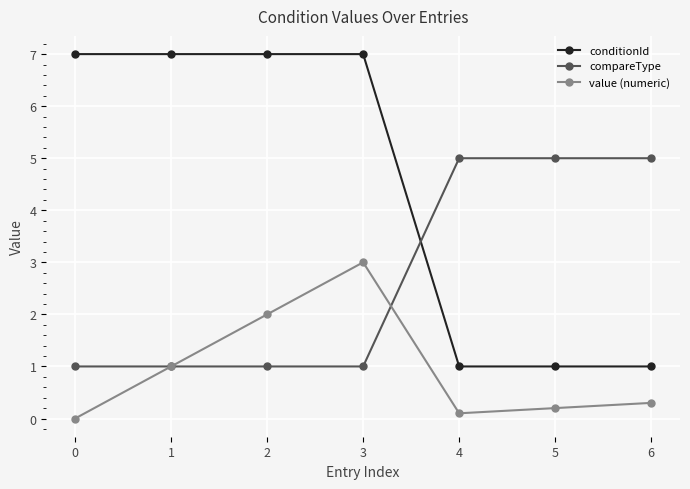

Which series changed the most between 2 and 4?

conditionId